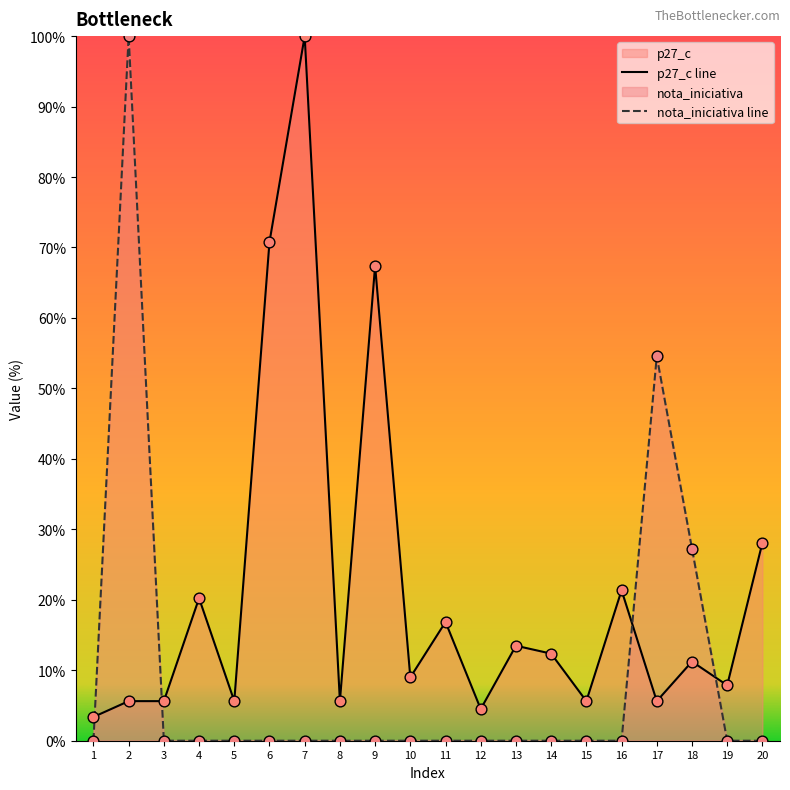

At how many categories does at least one series exceed 86?

2